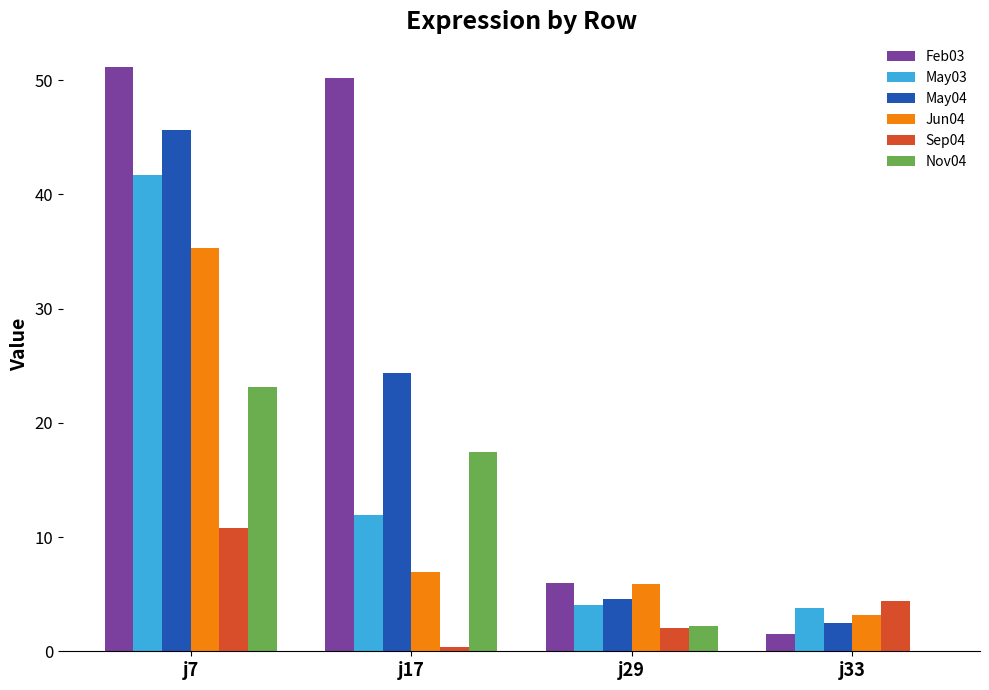

What is the sum of the Nov04 values at j7 and j33?

23.1